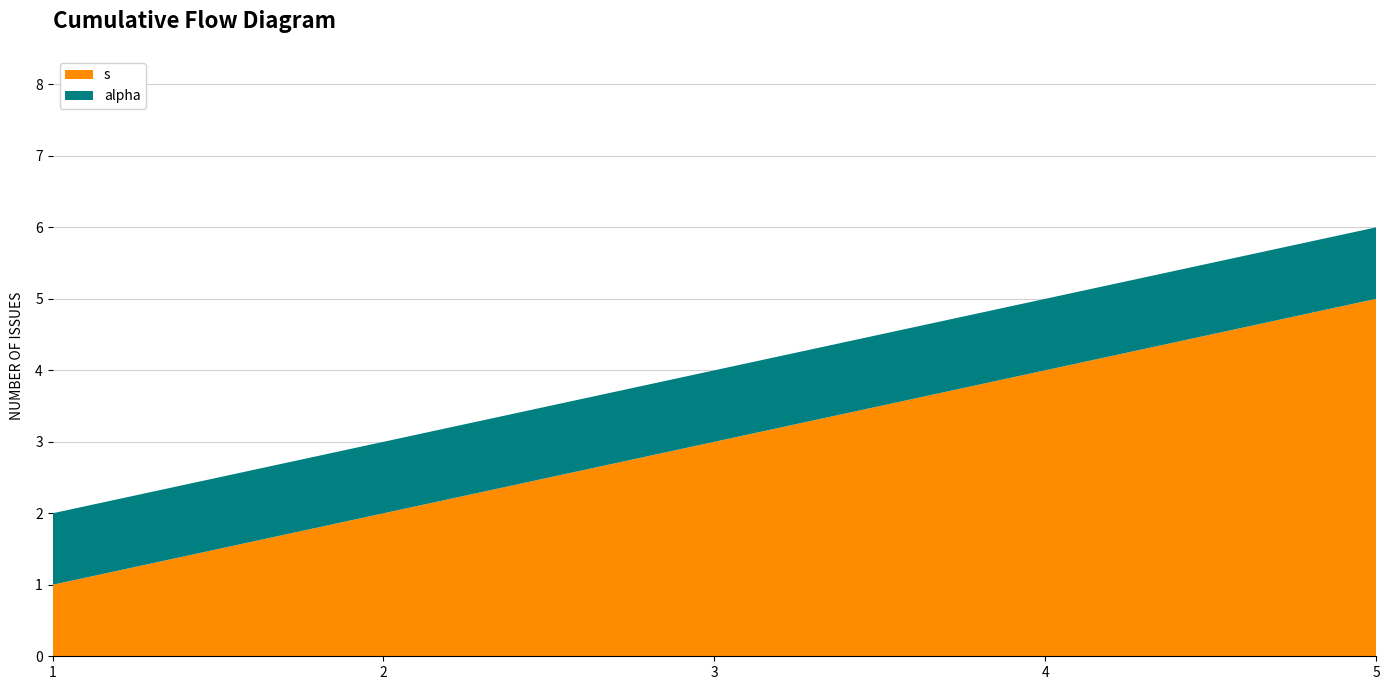

Reading right to left, transcribe all the data shown in this chart.

s: 5=5	4=4	3=3	2=2	1=1
alpha: 5=1	4=1	3=1	2=1	1=1